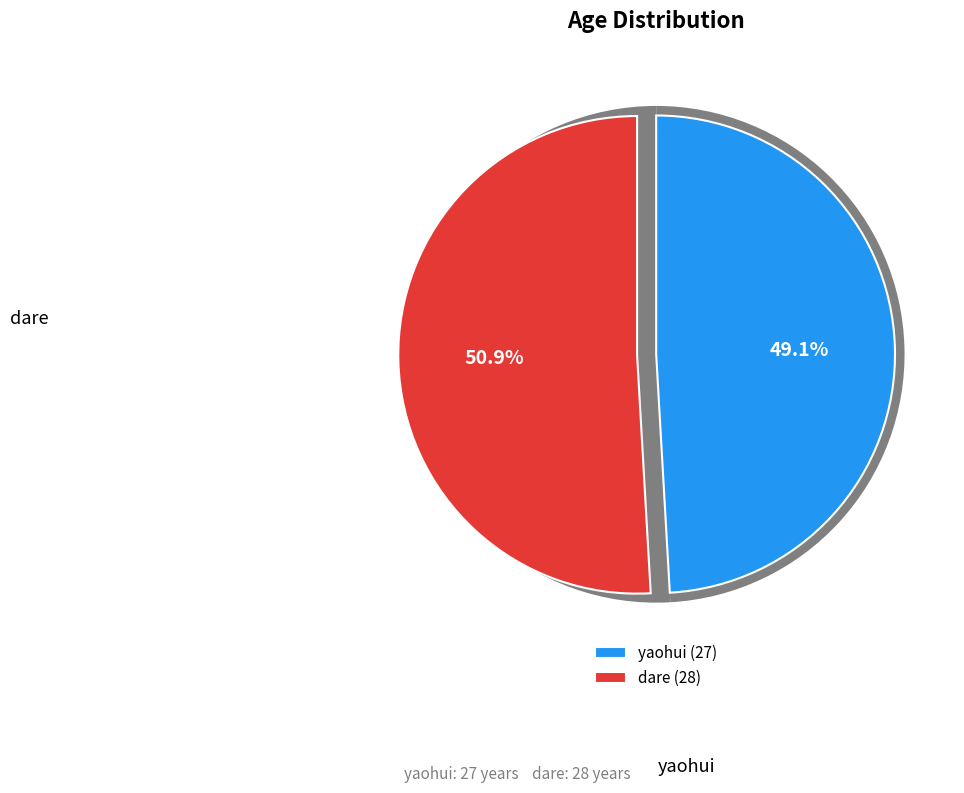

What is the ratio of the value at yaohui to the value at dare?

1.0